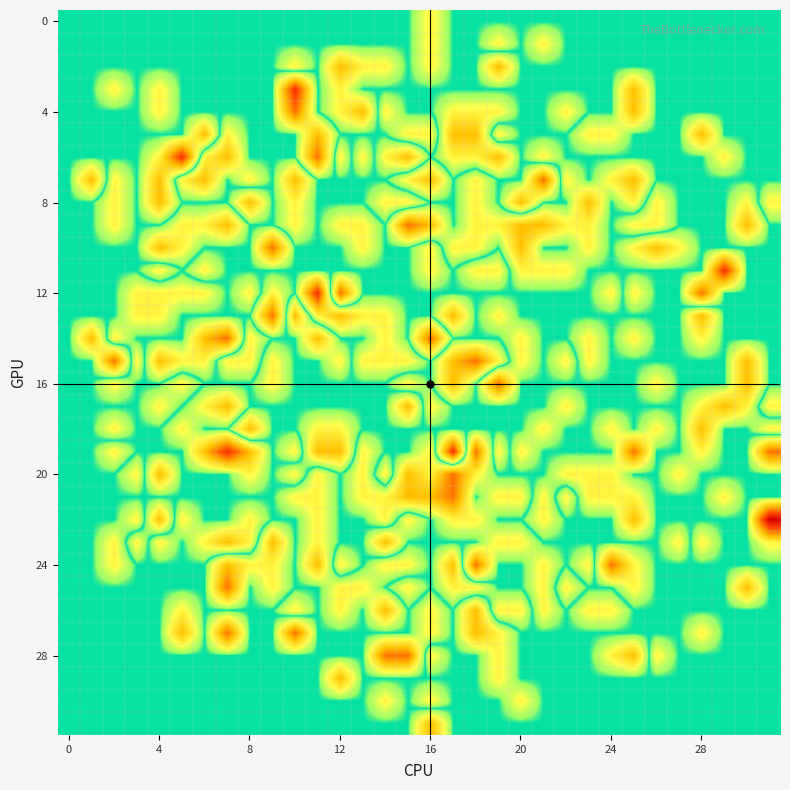

How many distinct data groups are displayed?

32